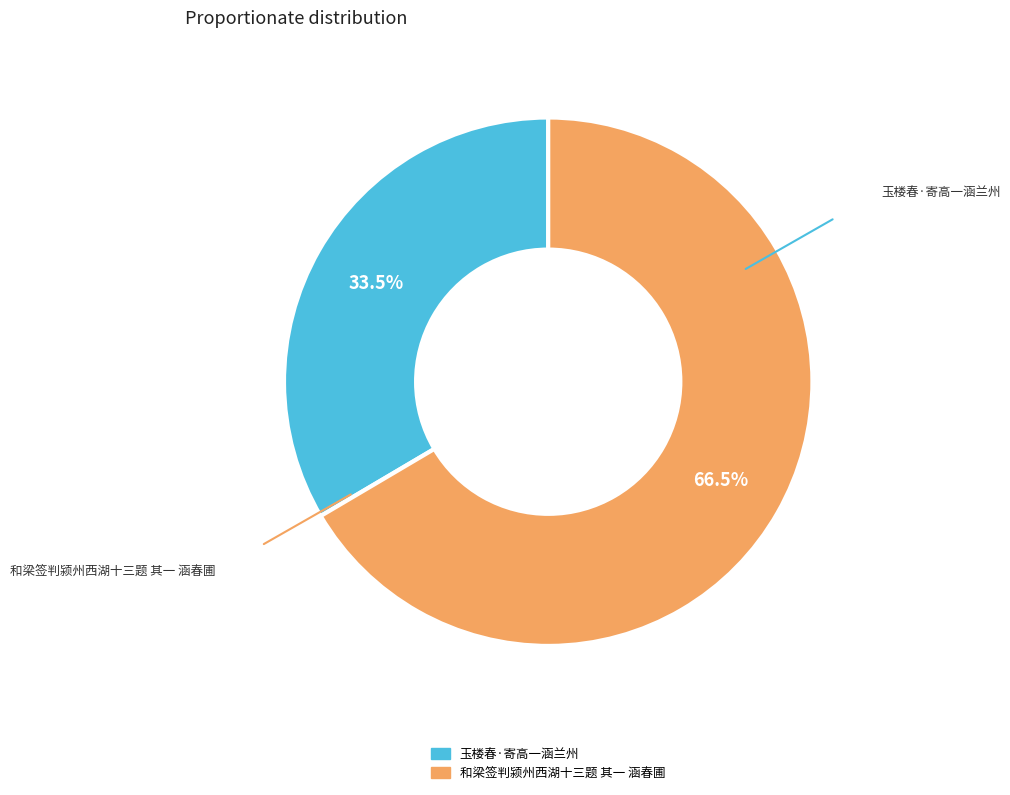

What is the smallest slice in the pie chart?

玉楼春·寄高一涵兰州